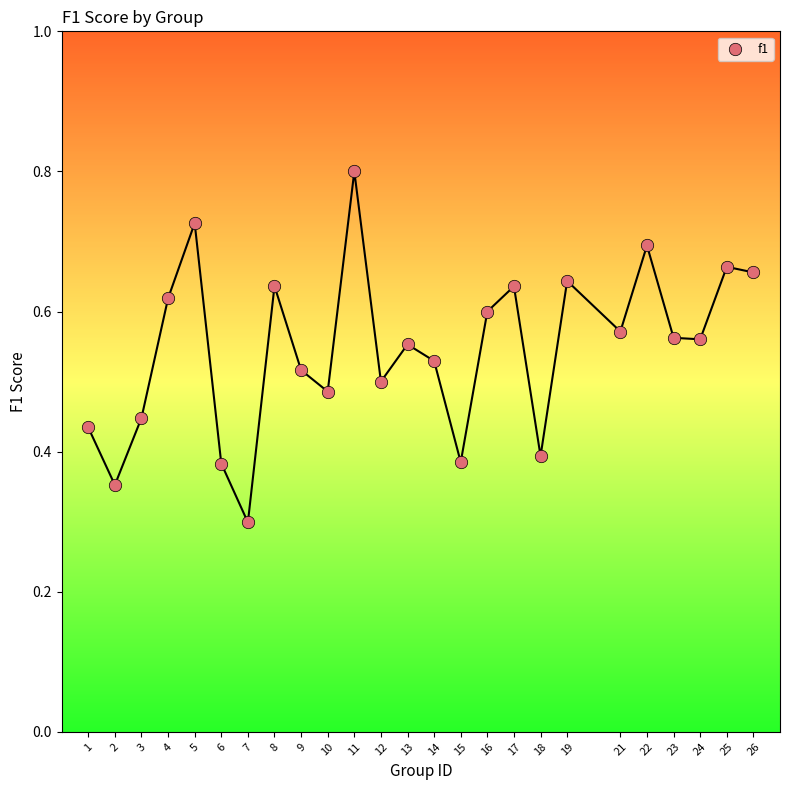

What is the range of X values (max minus min)?

25.0